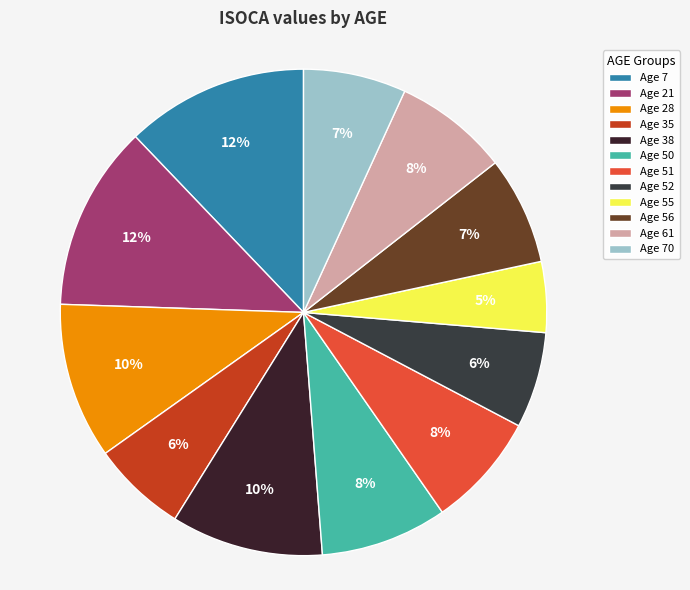

Which category has the smallest portion of the pie?

Age 55